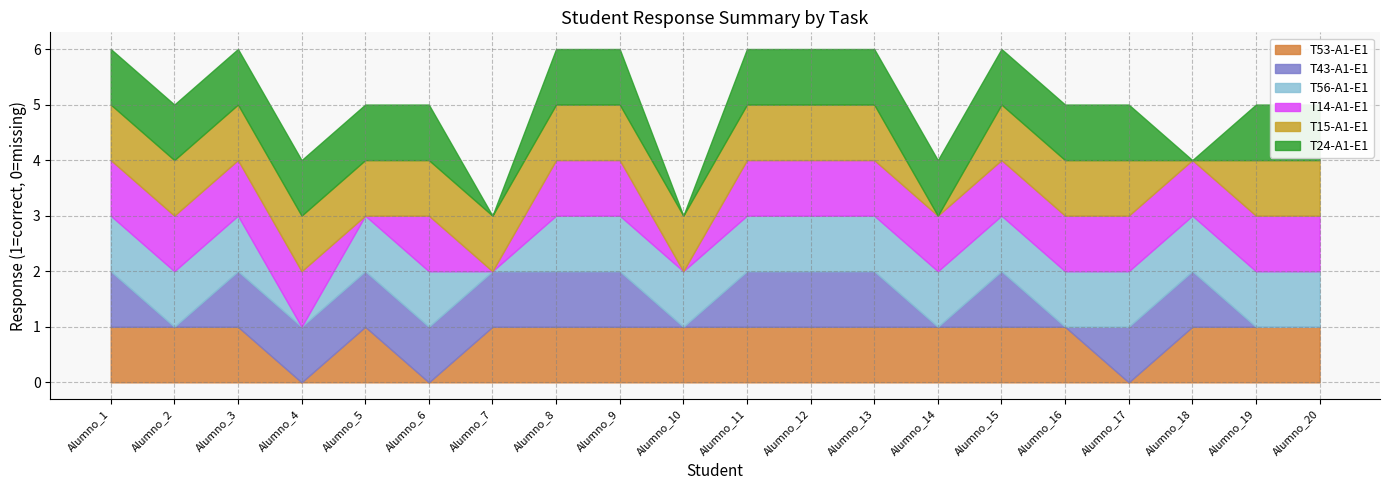

At how many categories does at least one series exceed 0?

20